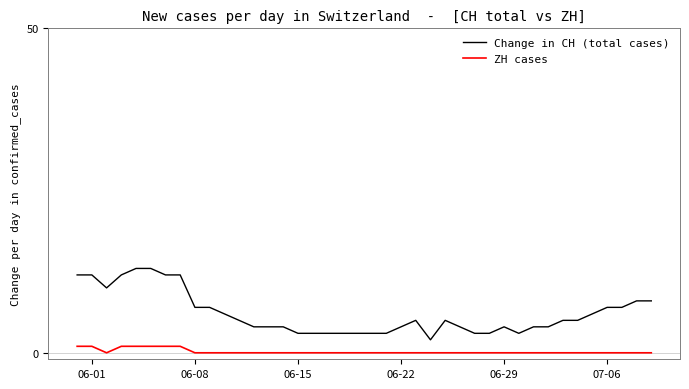

What are all the series names shown in the legend?

Change in CH (total cases), ZH cases